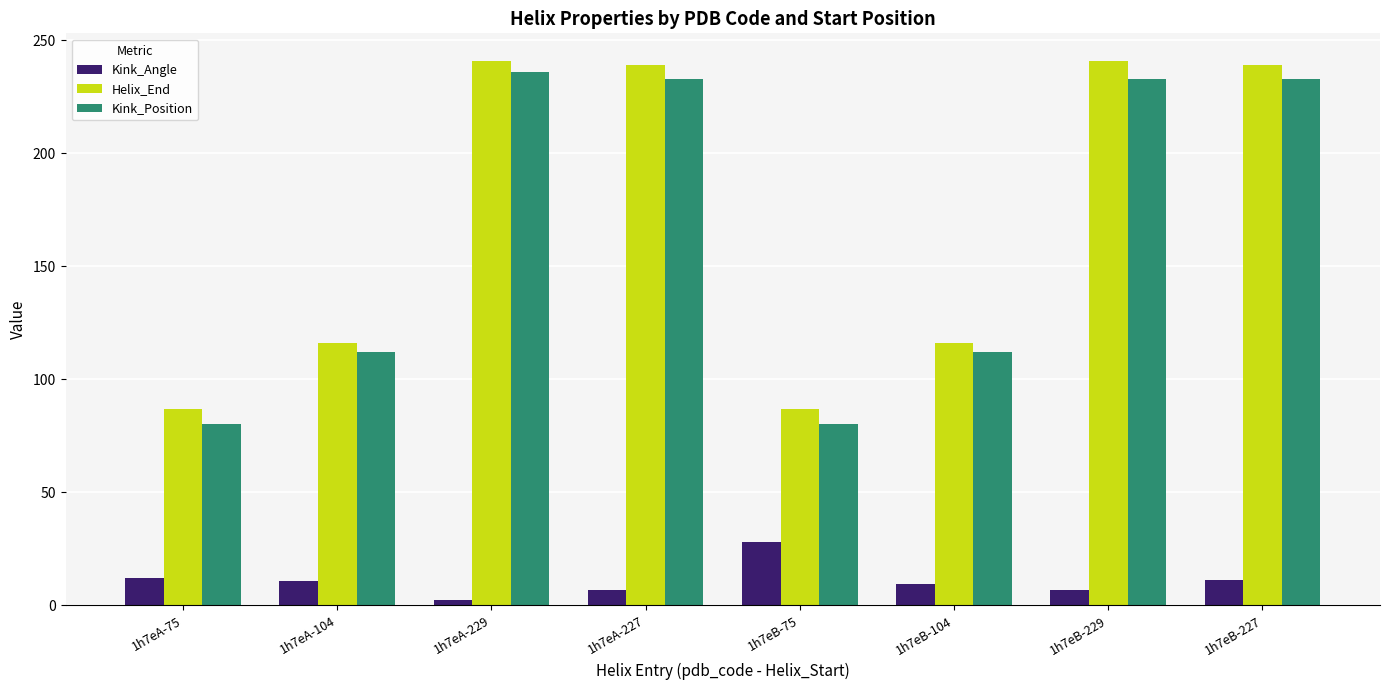

Rank the series at 1h7eB-229 from lowest to highest value.

Kink_Angle, Kink_Position, Helix_End